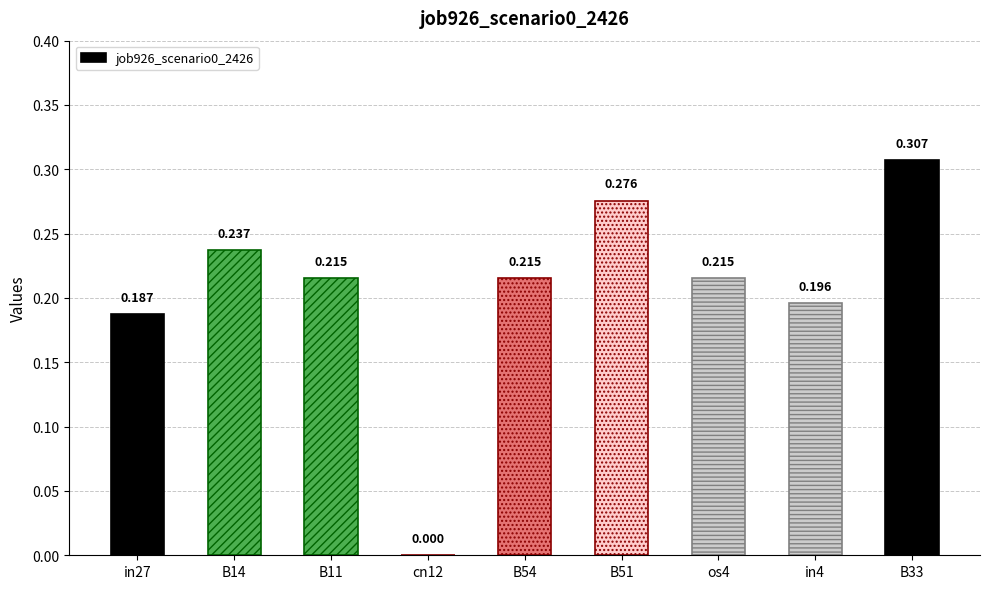

At which label is the value closest to 0?

cn12